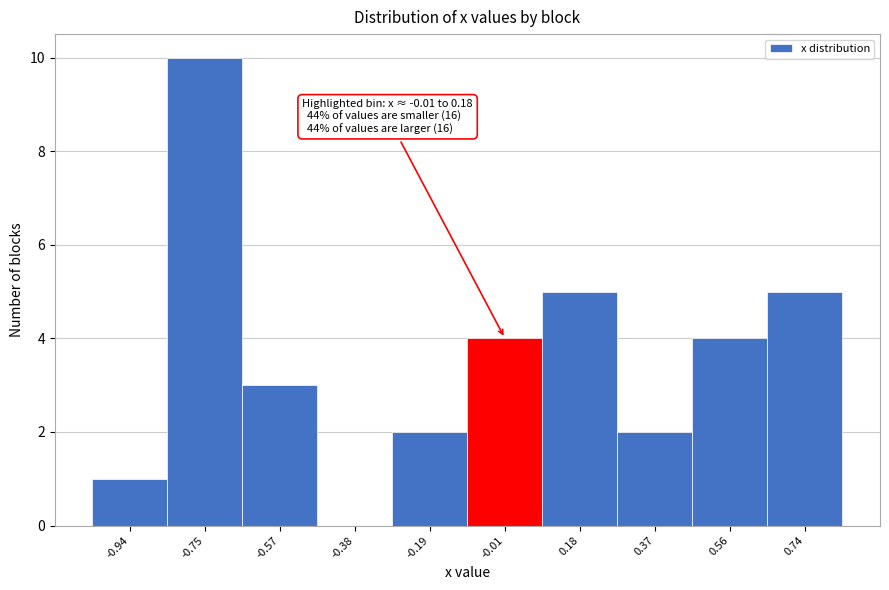

Reading left to right, extract all data points from this chart.

-0.94=1	-0.75=10	-0.57=3	-0.38=0	-0.19=2	-0.01=4	0.18=5	0.37=2	0.56=4	0.74=5